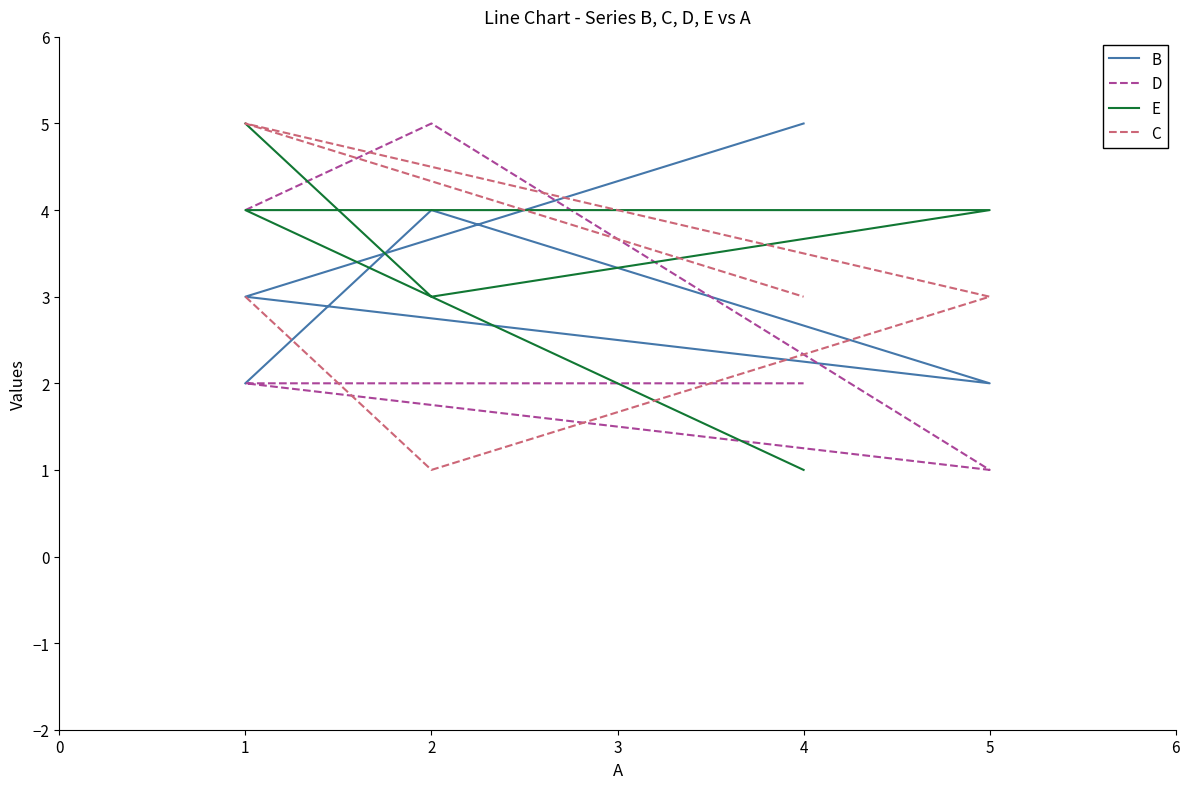

What is the value of the D point at the 3rd from the left?

1